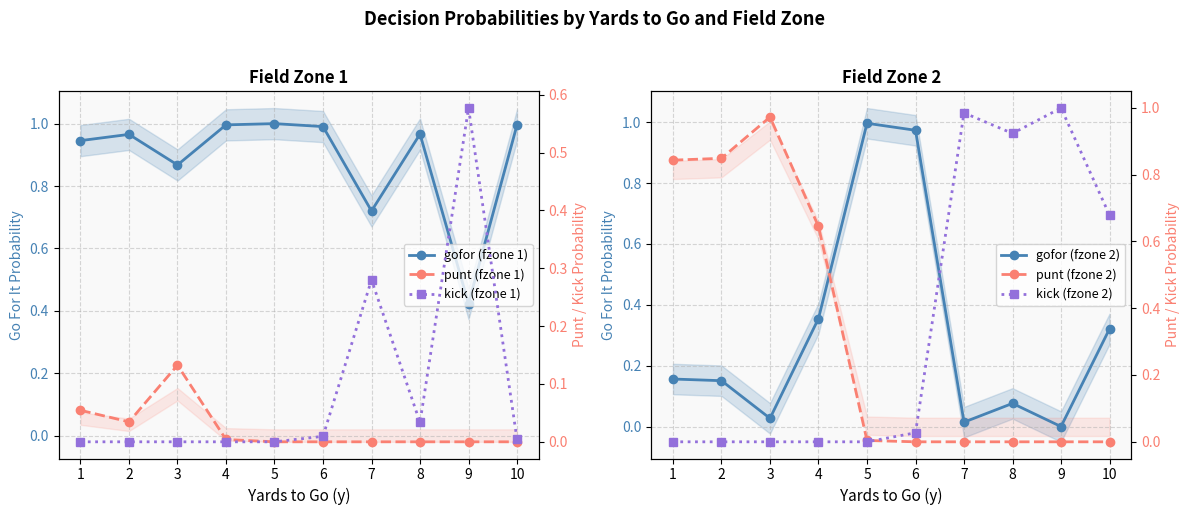

At 9, list the series in order from largest to smallest.

kick (fzone 2), kick (fzone 1), gofor (fzone 1), gofor (fzone 2), punt (fzone 1), punt (fzone 2)